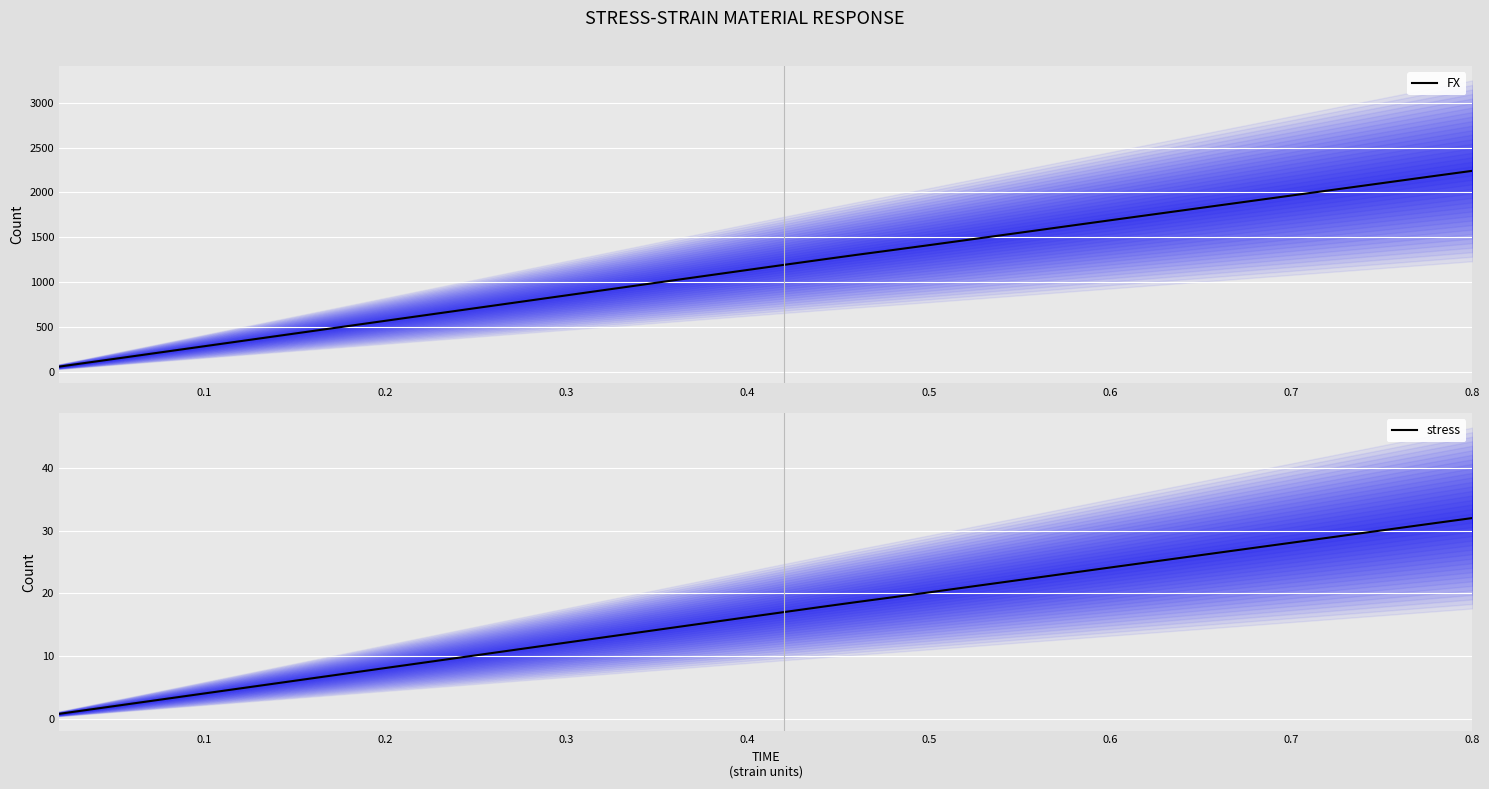

What is the average value of the stress series?

16.5